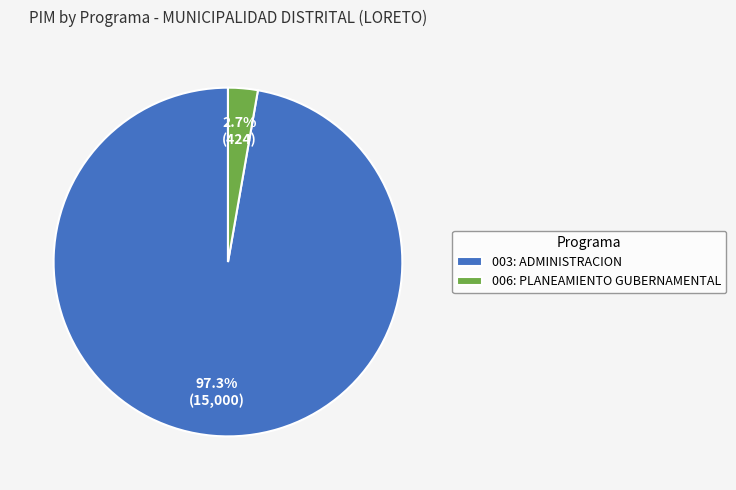

To the nearest percent, what percentage of the pie is 006: PLANEAMIENTO GUBERNAMENTAL?

3%